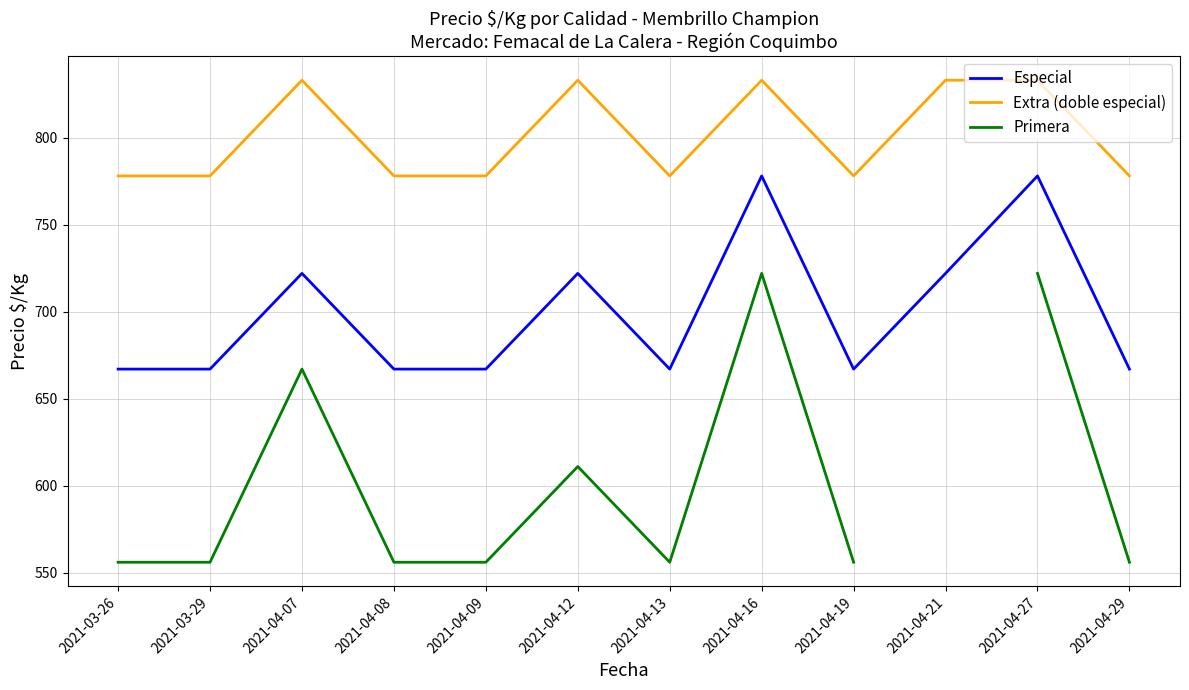

True or false: Extra (doble especial) has a value of 778.0 at 2021-04-29.

True